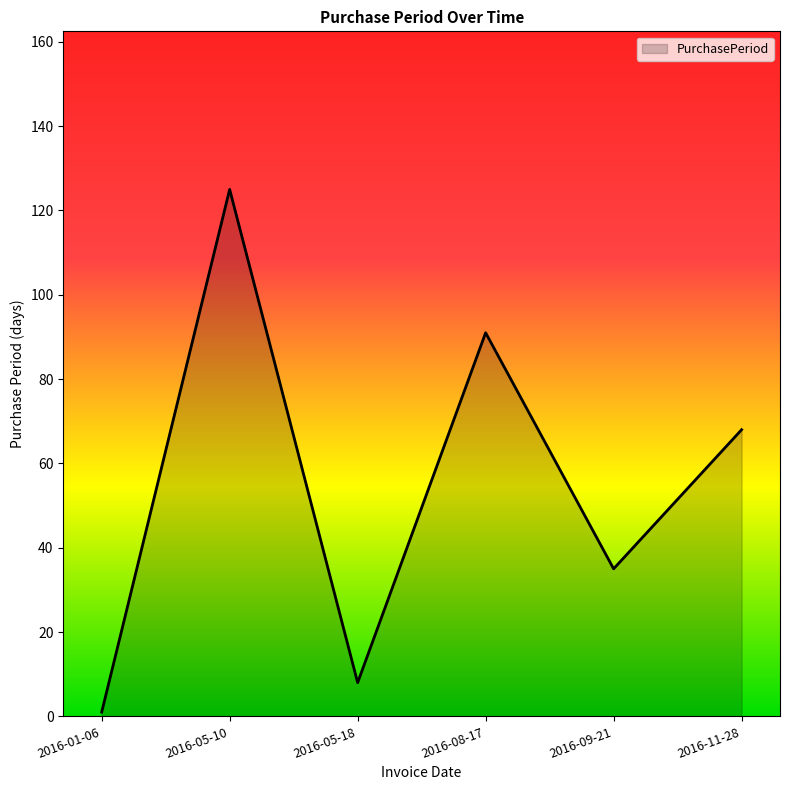

How many lines are shown in the chart?

1